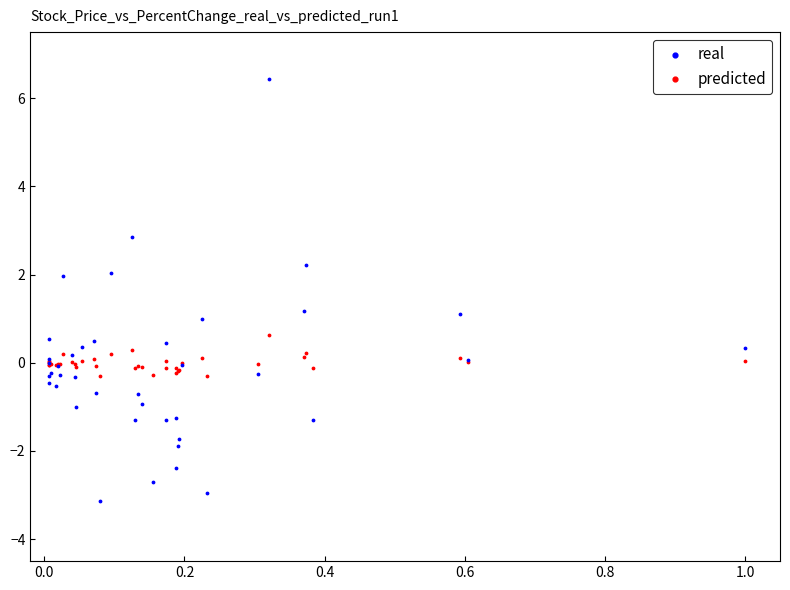

Which series contains the highest Y value?

real